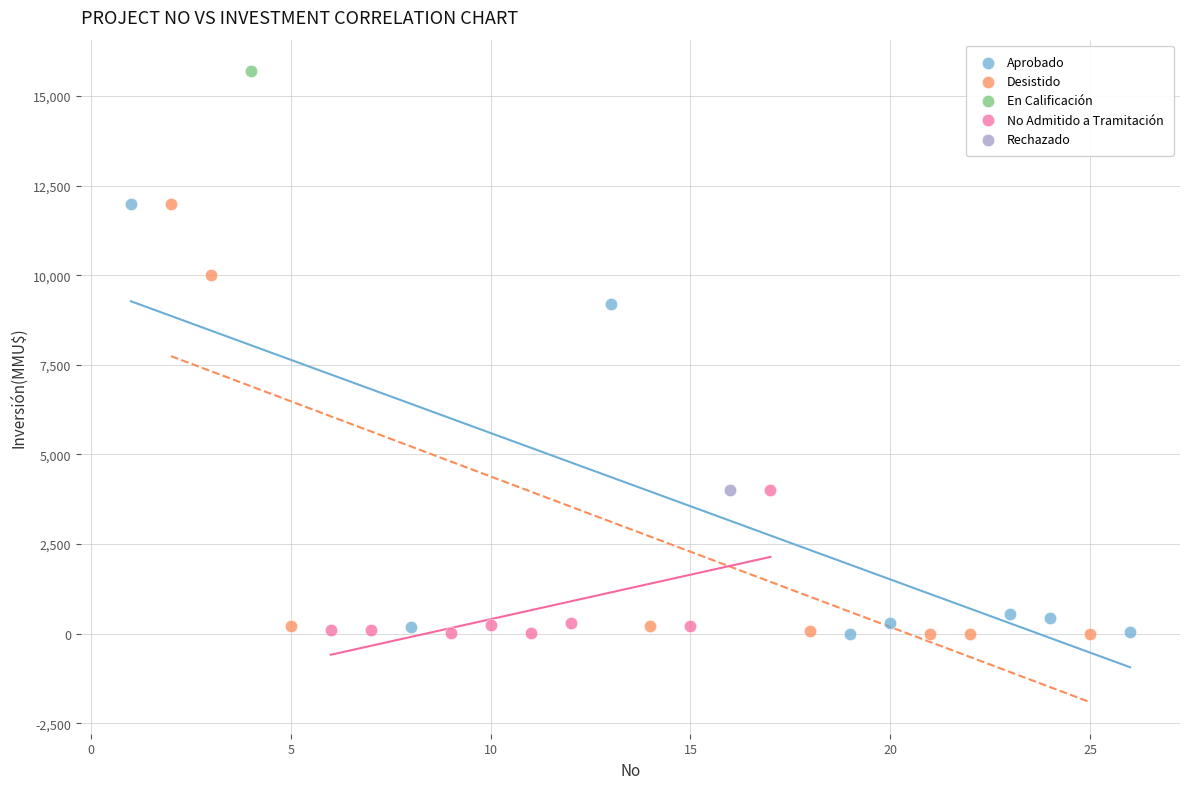

What are all the series names shown in the legend?

Aprobado, Desistido, En Calificación, No Admitido a Tramitación, Rechazado